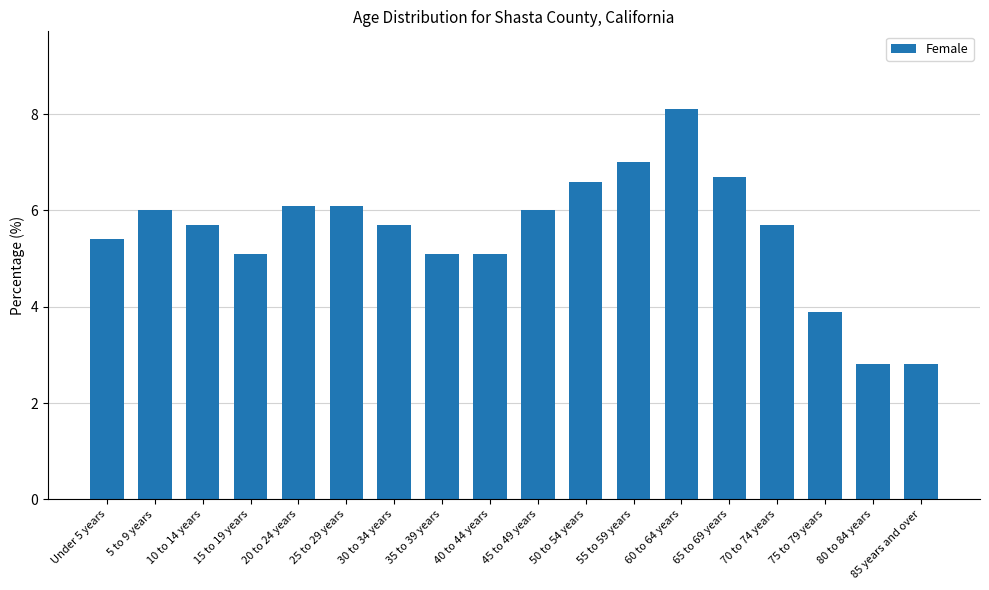

What is the smallest value displayed?

2.8